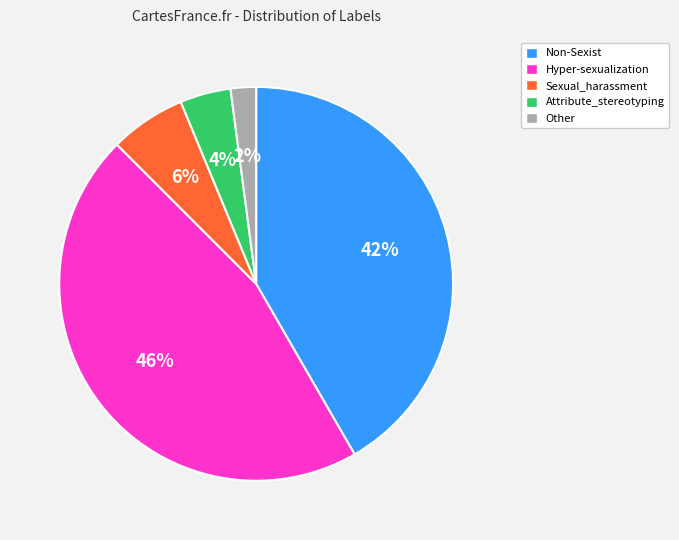

Which has a higher value, Other or Sexual_harassment?

Sexual_harassment